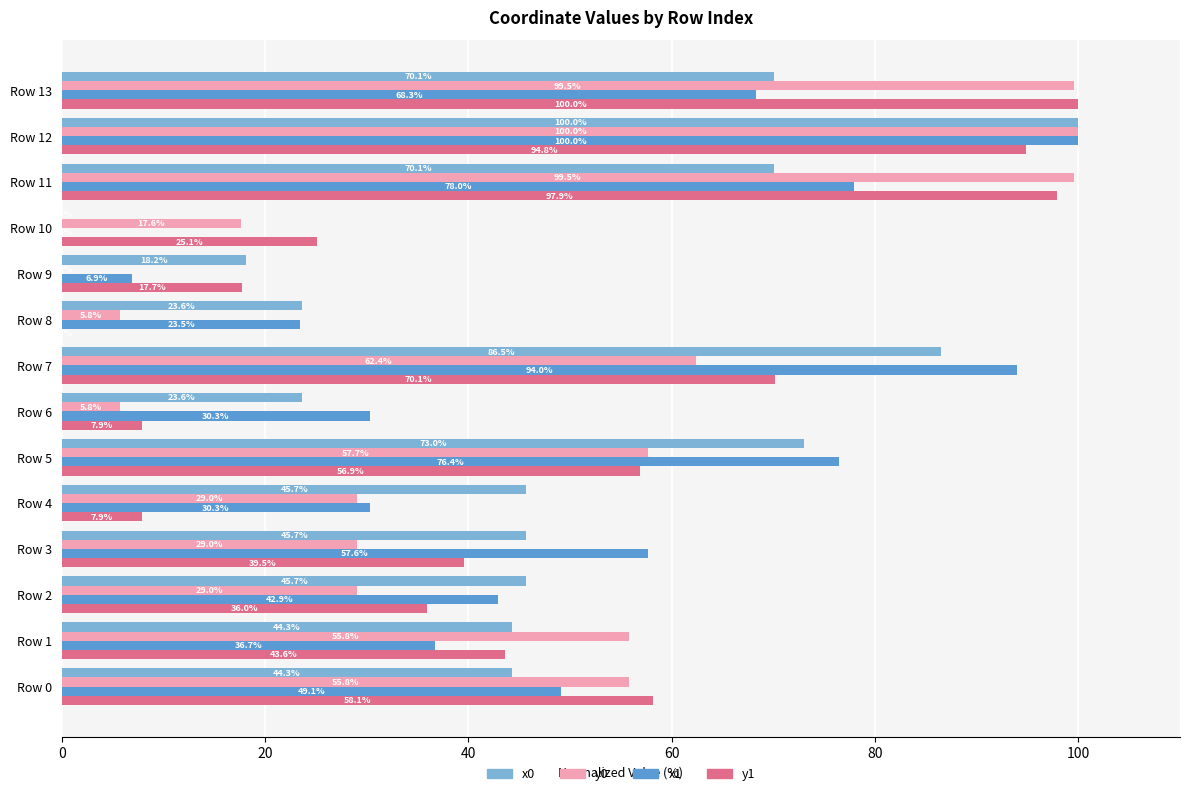

What is the maximum value shown in the chart?

100.0